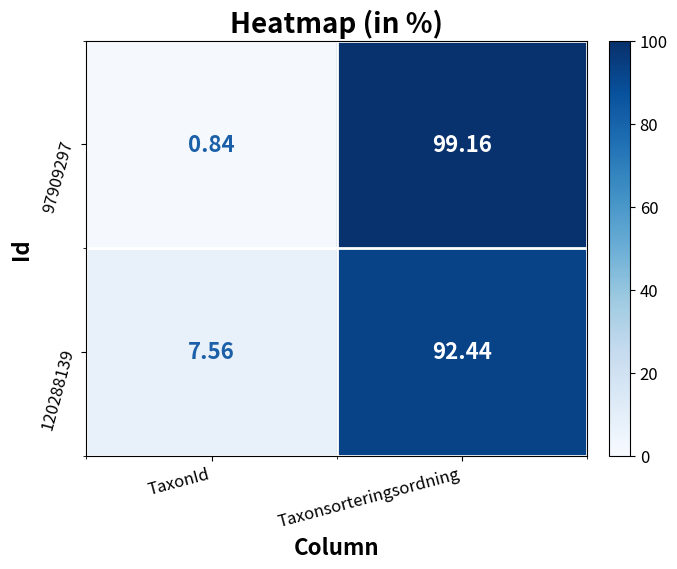

Rank the categories by 97909297 value from highest to lowest.

Taxonsorteringsordning, TaxonId